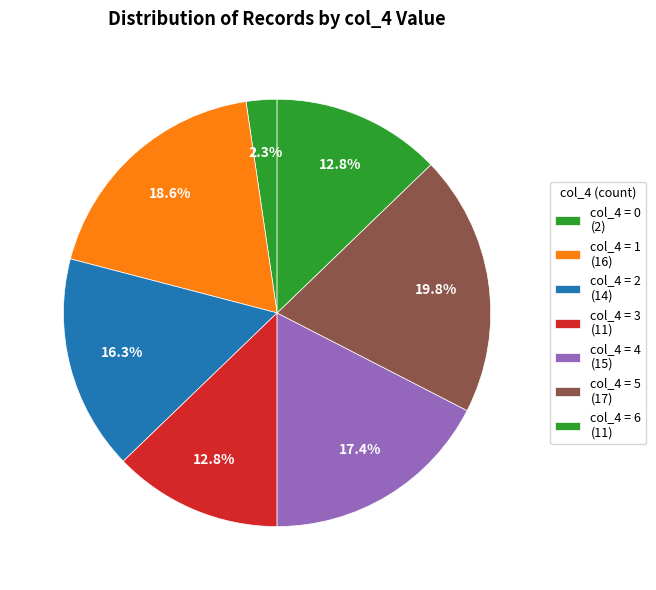

How many segments does this pie chart have?

7